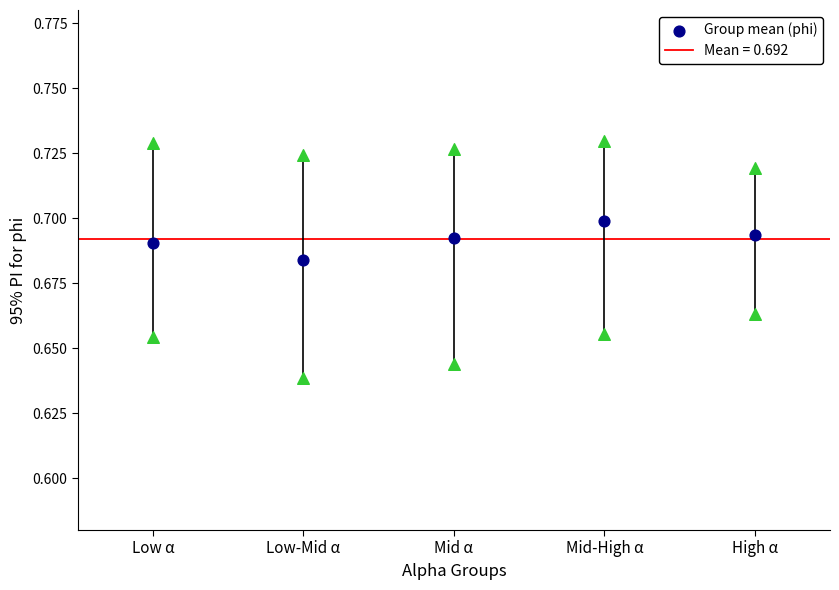

How many data points are displayed?

15